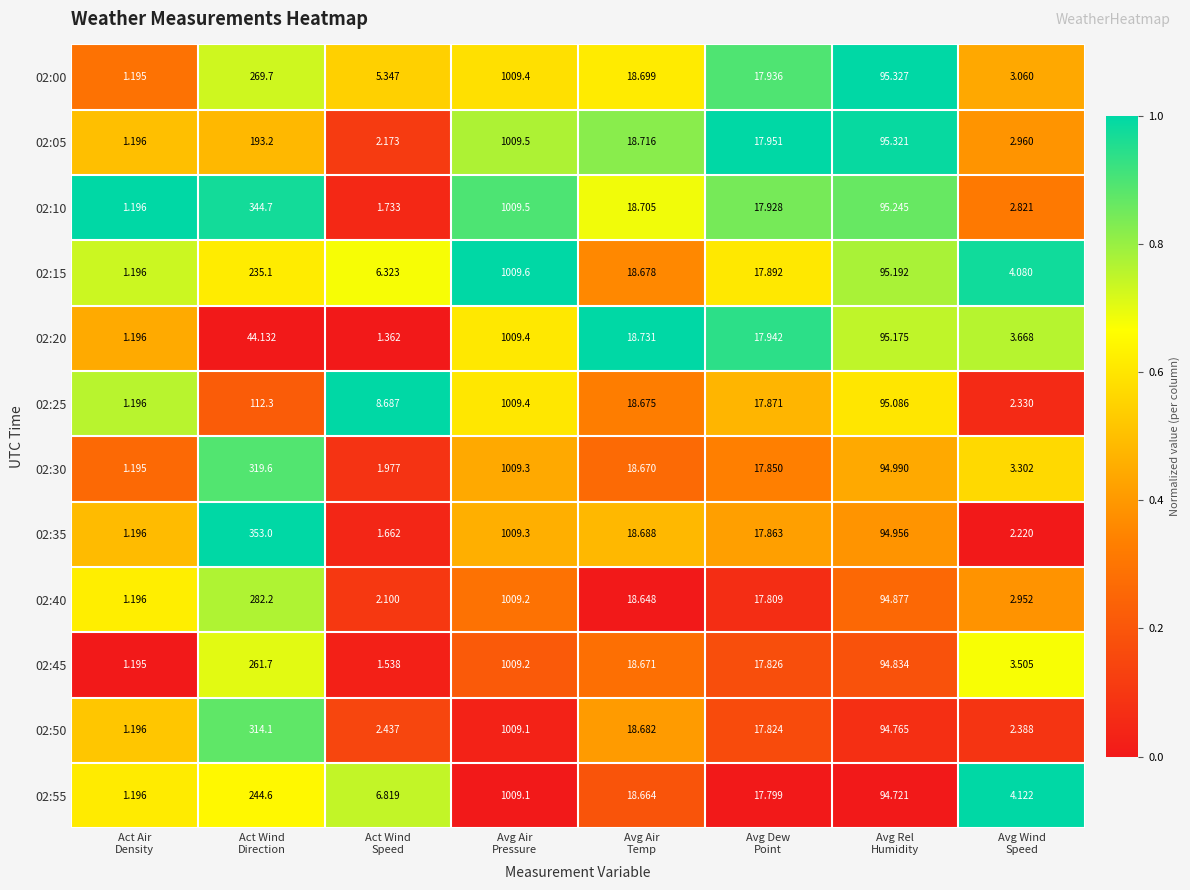

Which series has the widest spread of values?

02:15